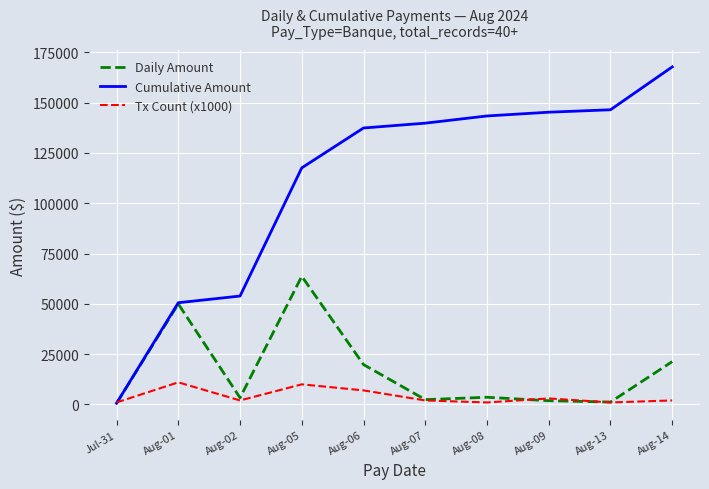

The value of Tx Count (x1000) at Aug-09 is 3000.0. True or false?

True